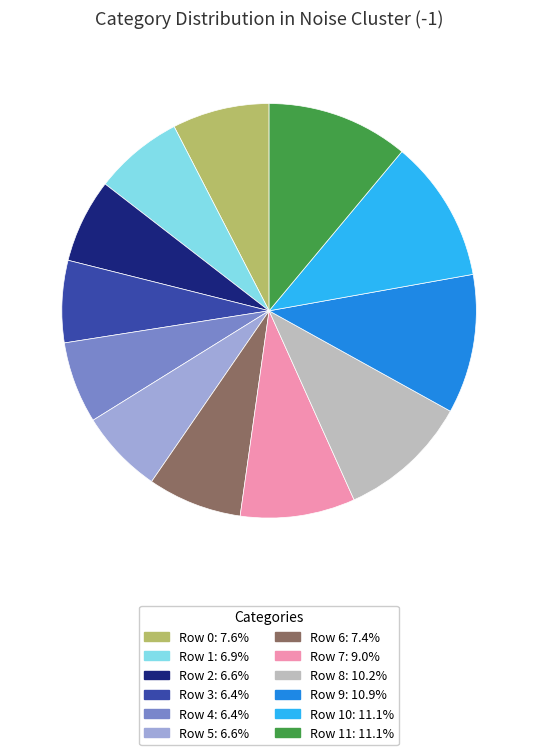

Is there a majority slice in this chart?

No